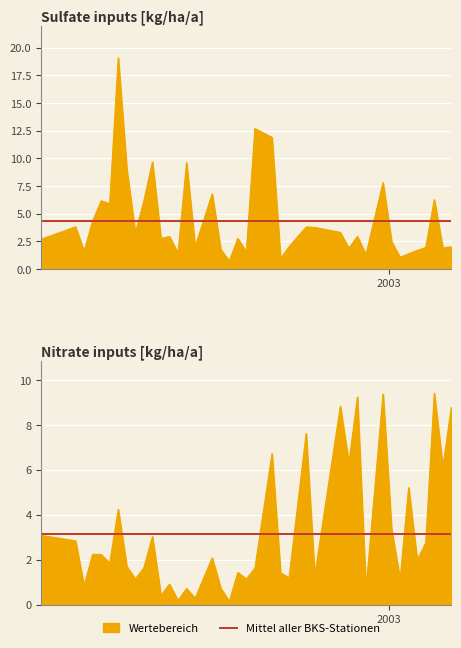

What is the minimum value for sulfate?

0.7